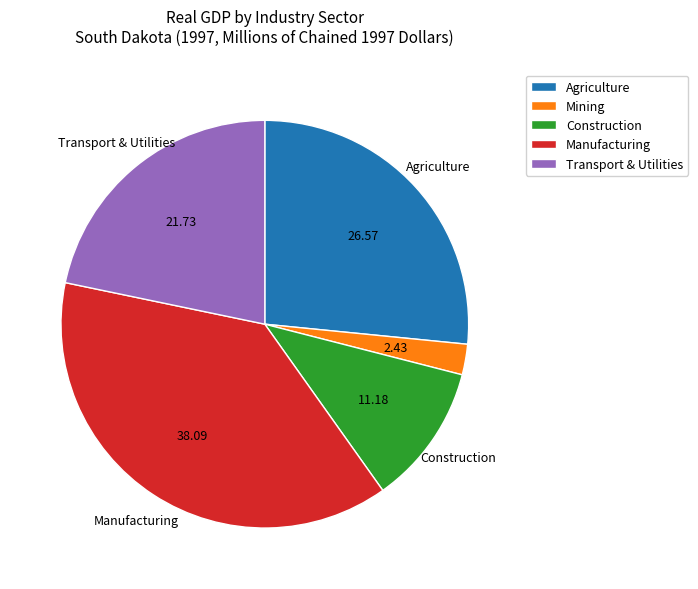

Is there a majority slice in this chart?

No